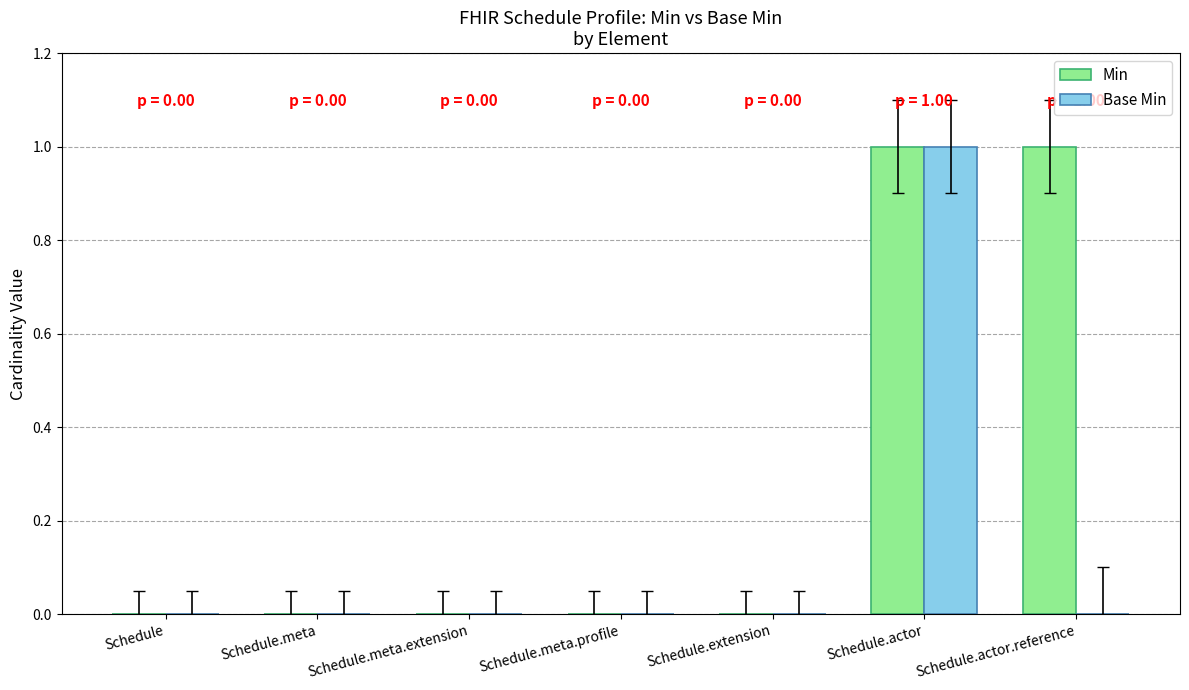

Reading left to right, list all the values displayed in this chart.

Min: Schedule=0	Schedule.meta=0	Schedule.meta.extension=0	Schedule.meta.profile=0	Schedule.extension=0	Schedule.actor=1	Schedule.actor.reference=1
Base Min: Schedule=0	Schedule.meta=0	Schedule.meta.extension=0	Schedule.meta.profile=0	Schedule.extension=0	Schedule.actor=1	Schedule.actor.reference=0